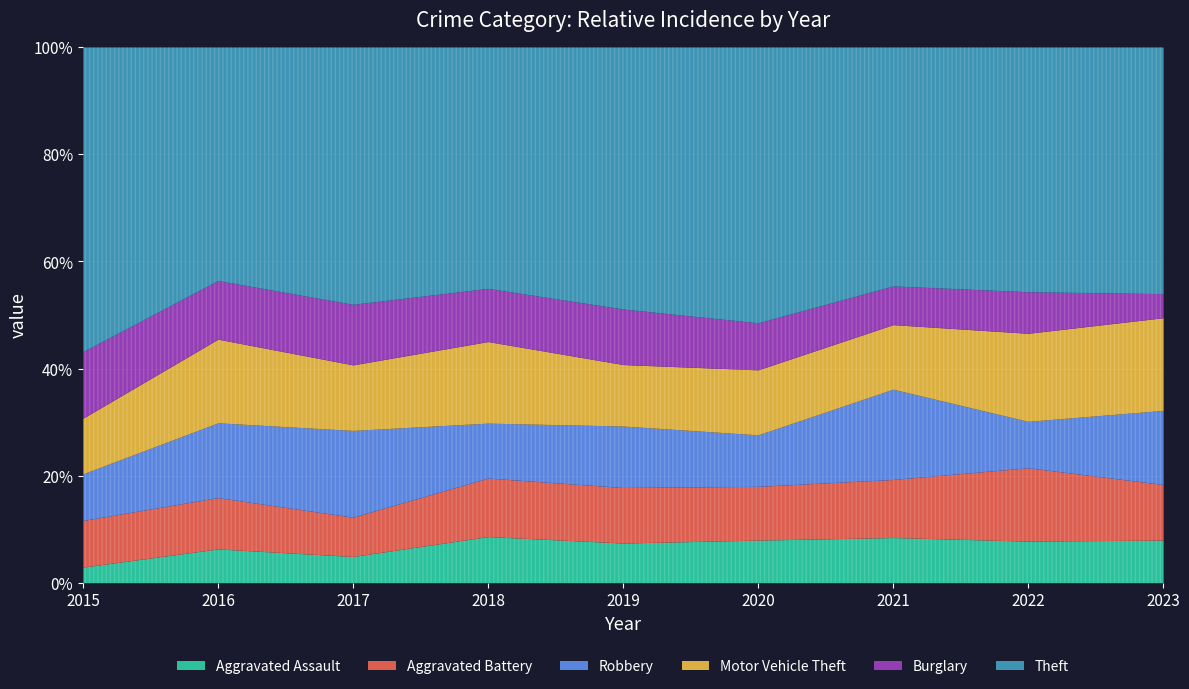

How many categories are shown in the chart?

9